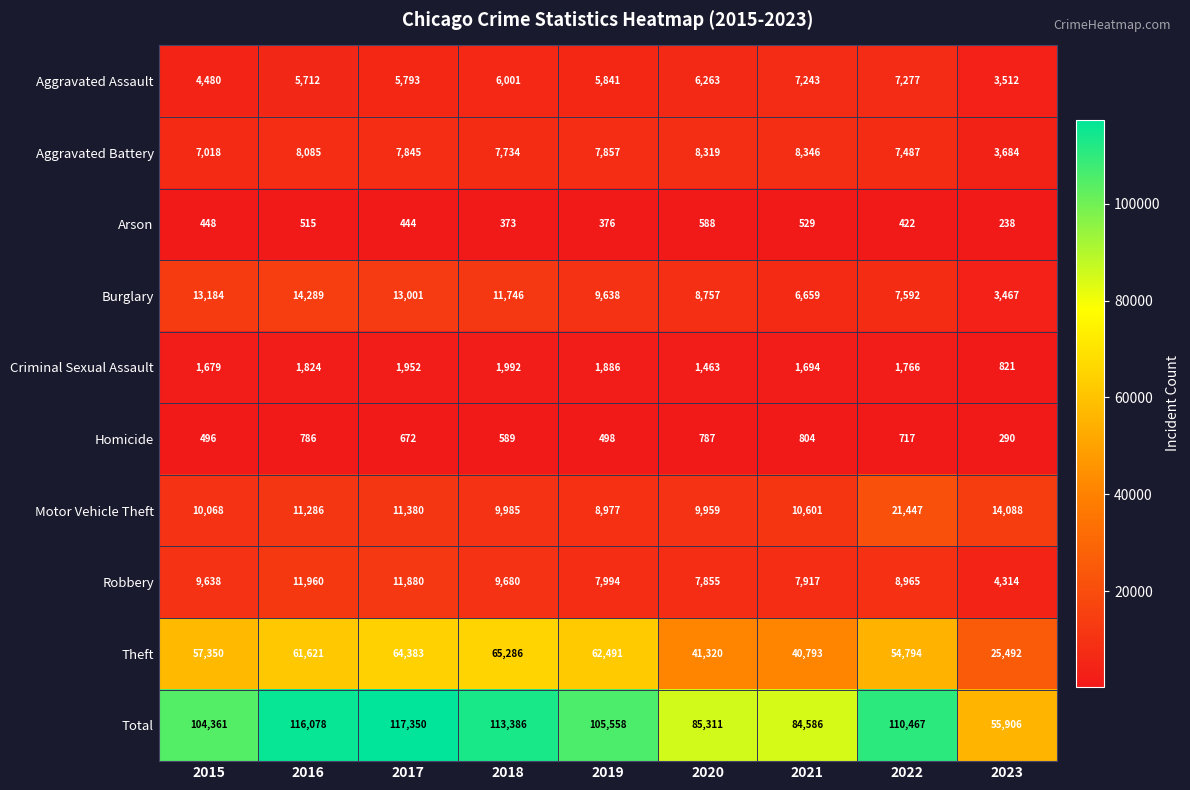

Count the number of data series in this chart.

10